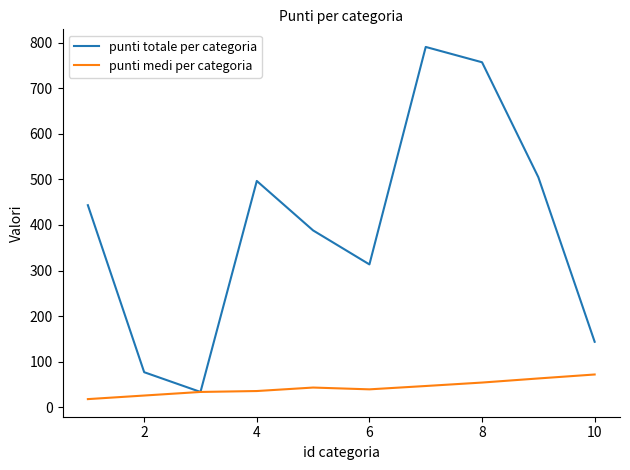

Which series has the largest total across all categories?

punti totale per categoria